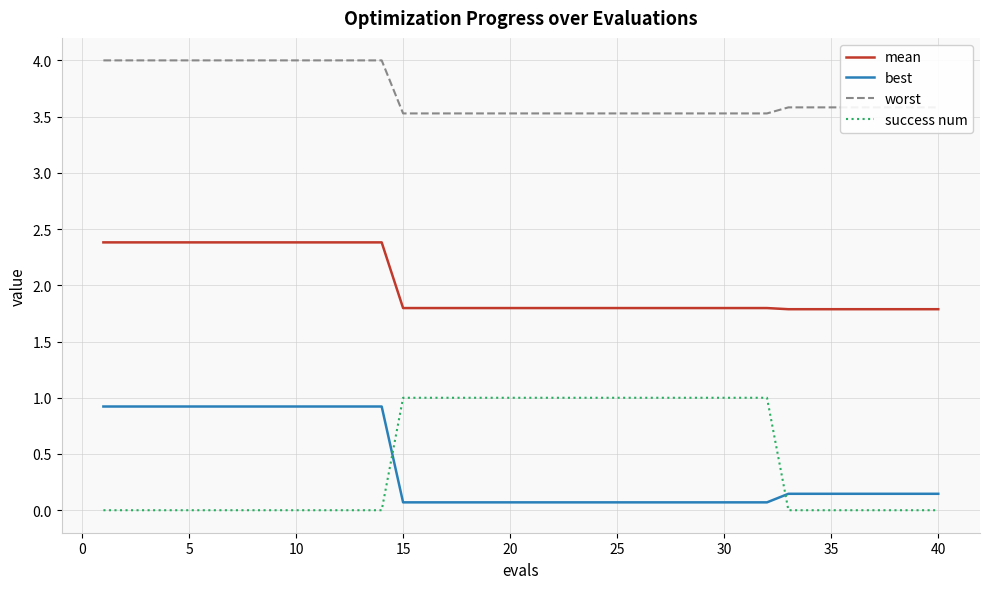

What are all the series names shown in the legend?

mean, best, worst, success num